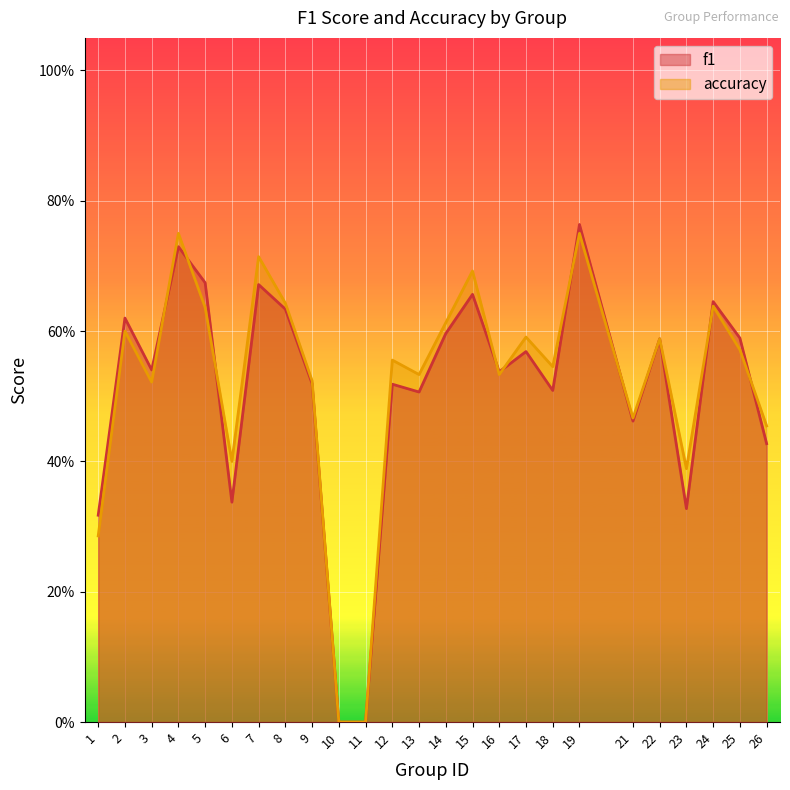

Which category has the highest value across all series?

19